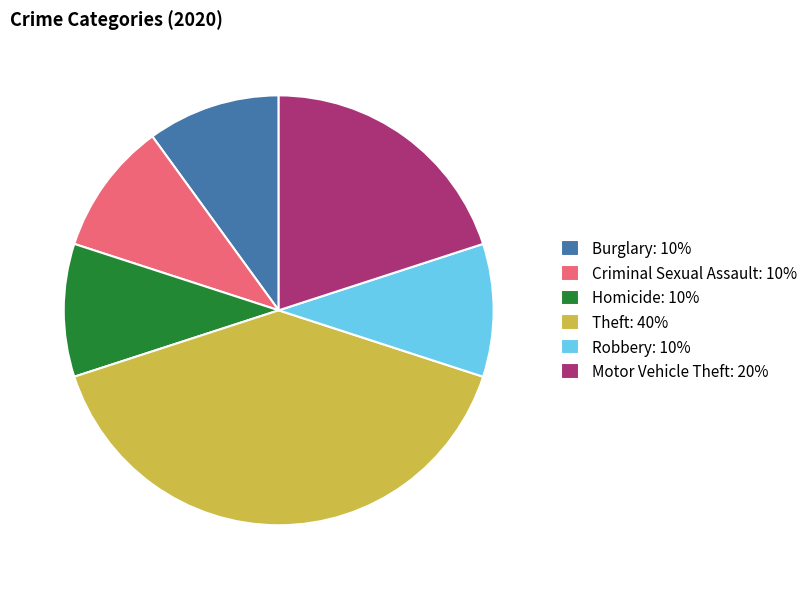

Is there any slice that represents more than half of the pie?

No